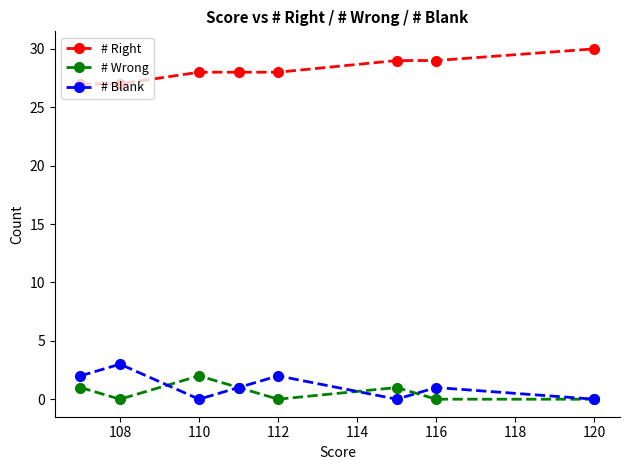

What is the sum of all # Wrong values?

5